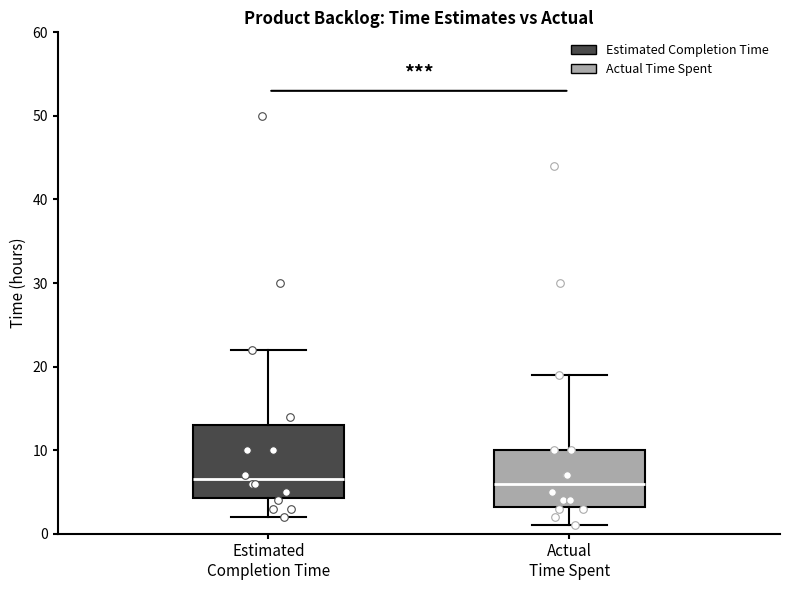

Reading left to right, read every box against the y-axis: the position of its median line, the range the box covers, and the ends of its whiskers. The values are not printed on the chart, so give them approximately, as read against the axis.

Estimated Completion Time: median 7, box 4 to 13, whiskers 2 to 22
Actual Time Spent: median 6, box 3 to 10, whiskers 1 to 19